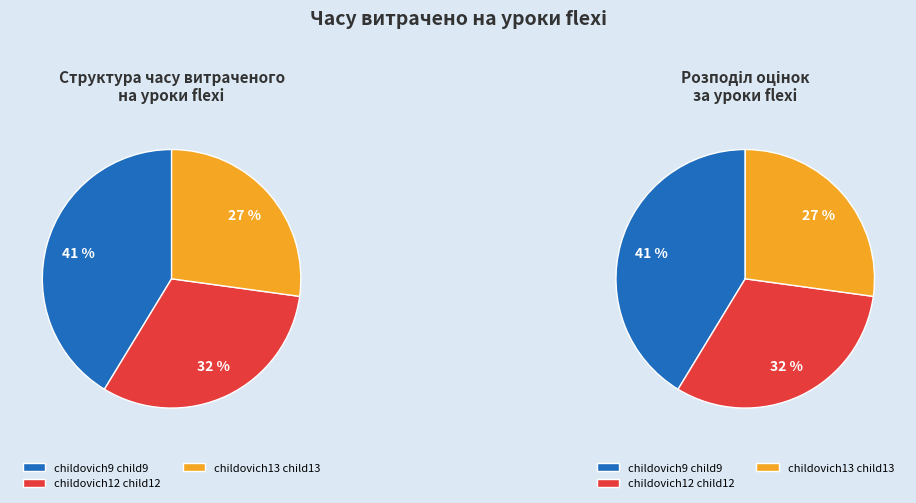

What is the total percentage of childovich9 child9 and childovich13 child13?

68.5%